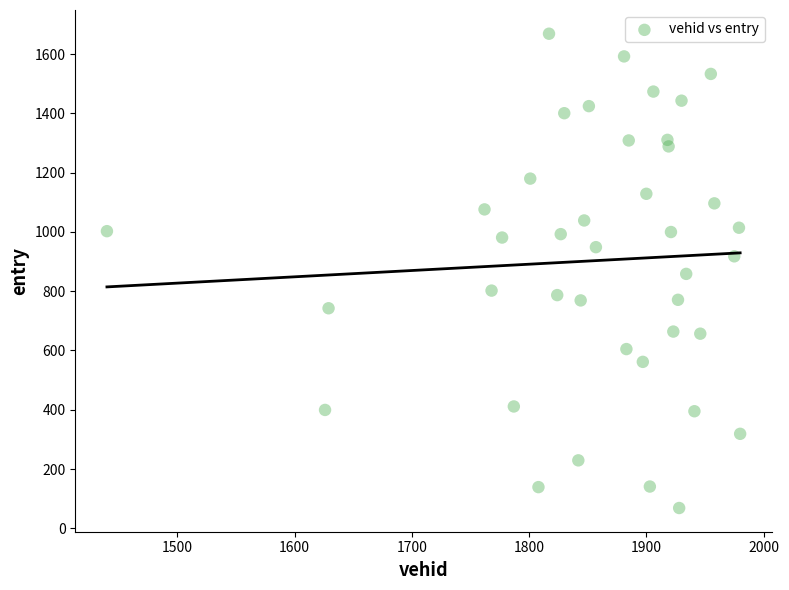

What is the range of X values (max minus min)?

540.0